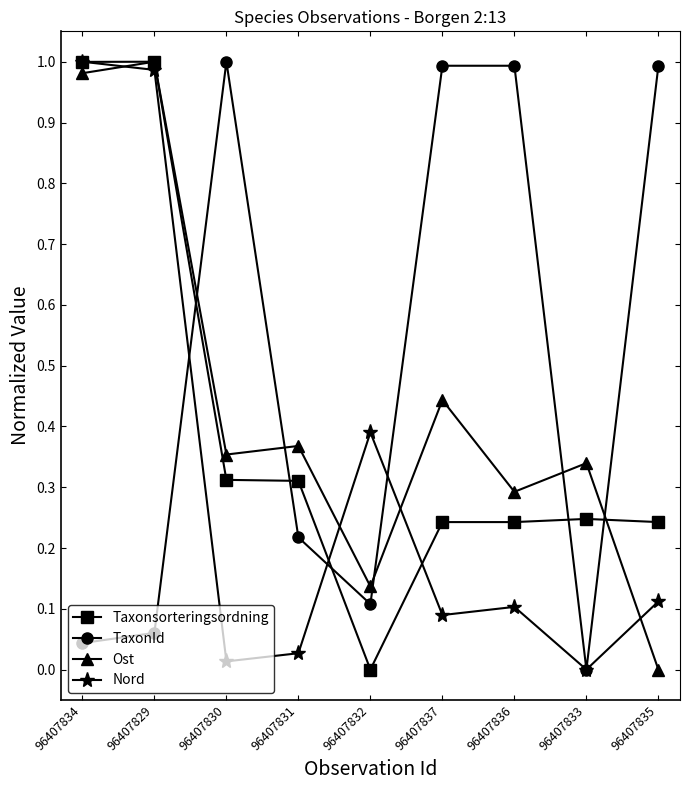

How many data points in Ost are above 0?

8